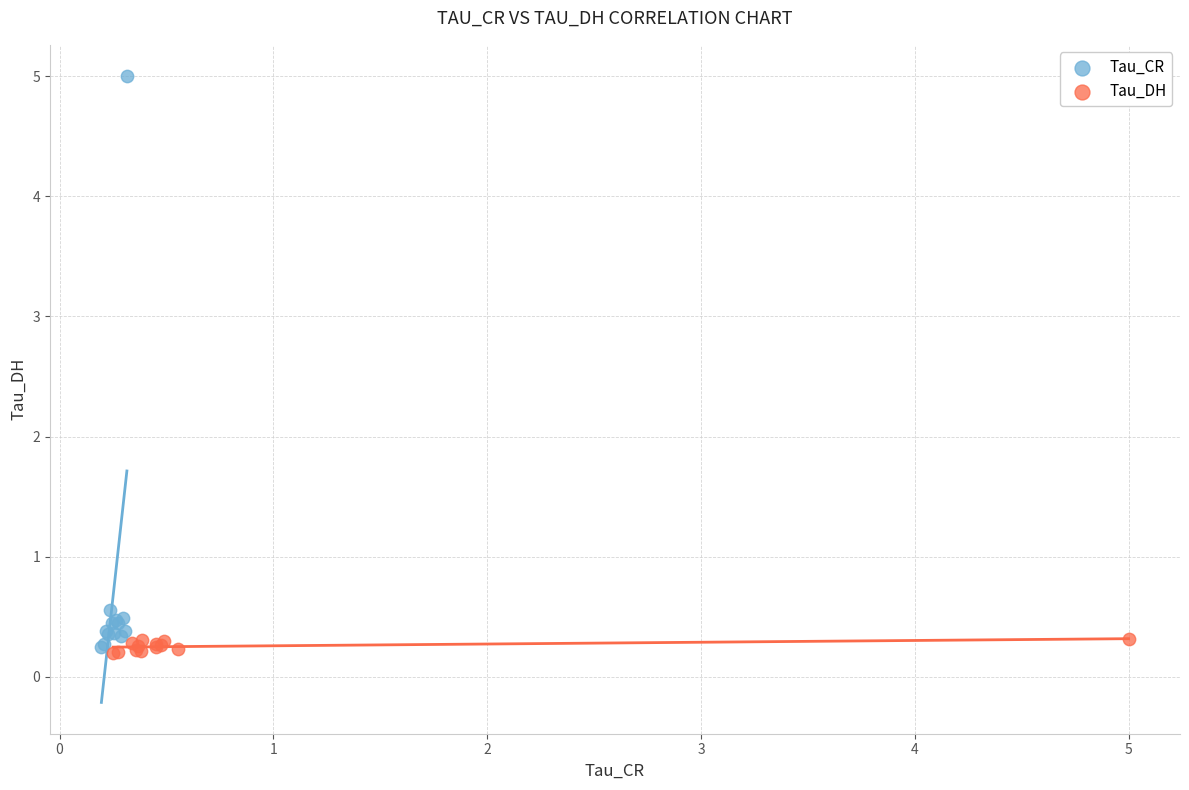

What are all the series names shown in the legend?

Tau_CR, Tau_DH